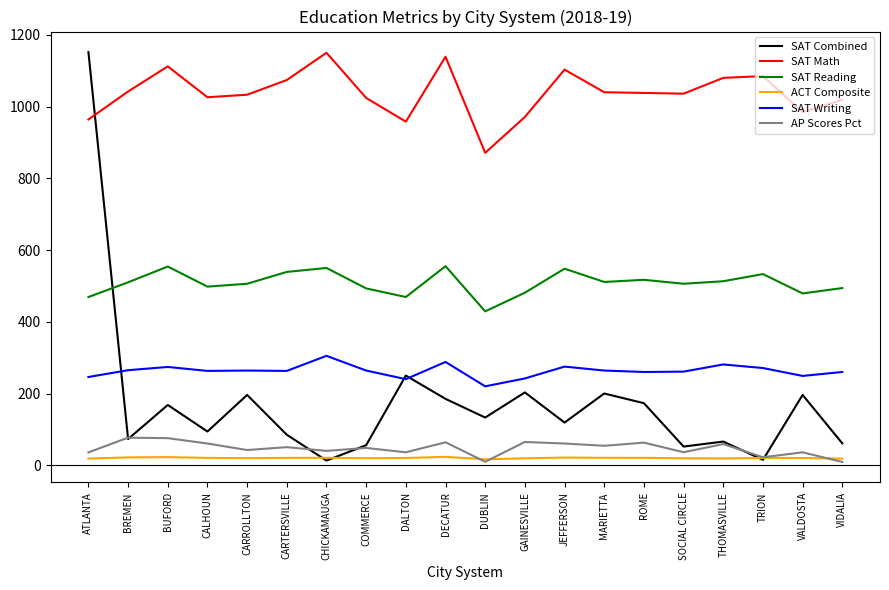

At which label does SAT Math first exceed 1038?

BREMEN